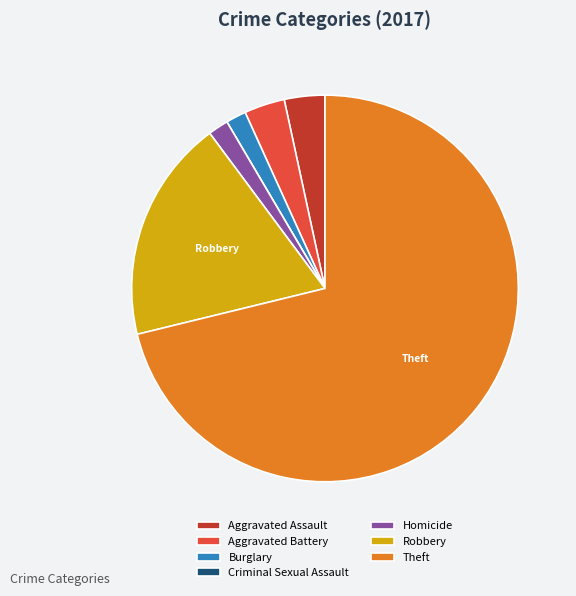

Which slice is the largest?

Theft